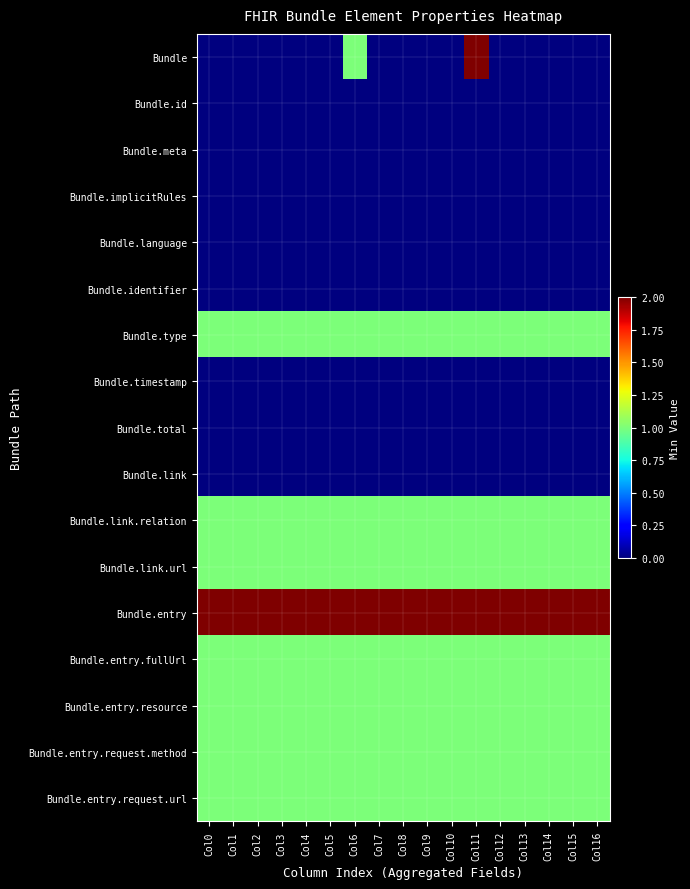

Which series has the largest total across all categories?

Bundle.entry